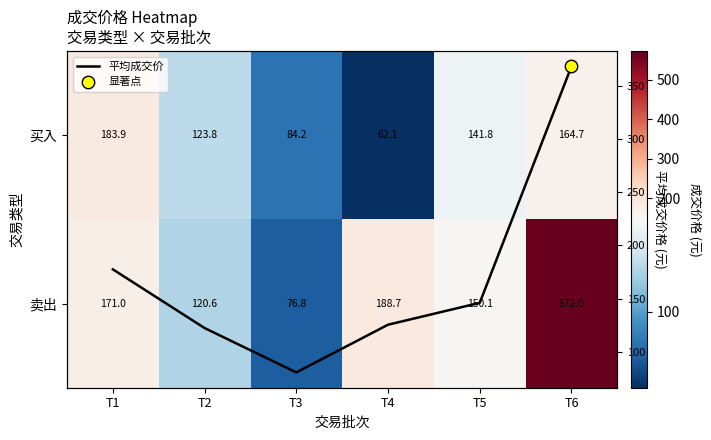

The value of row_0 at T1 is 278.4. True or false?

False